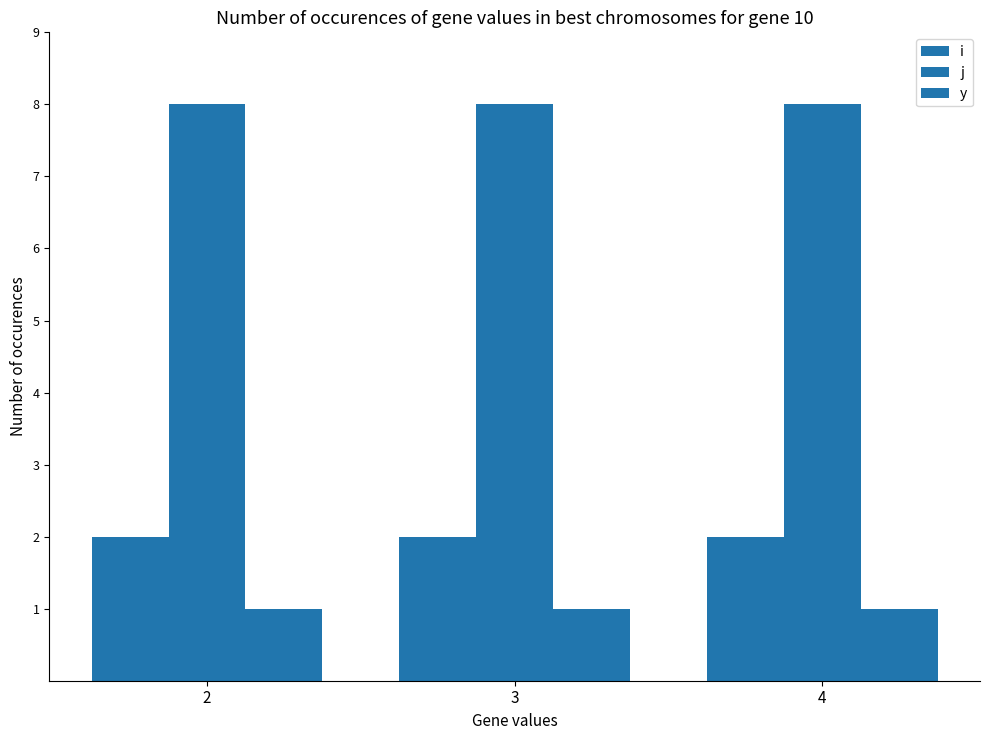

What is the sum of all i values?

6